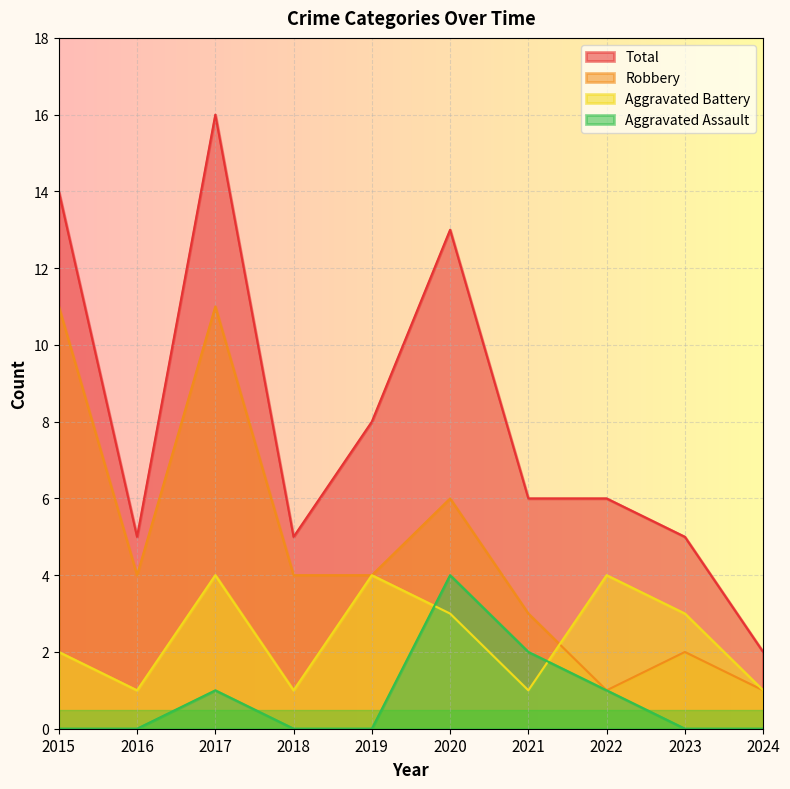

What is the sum of the Aggravated Battery values at 2023 and 2017?

7